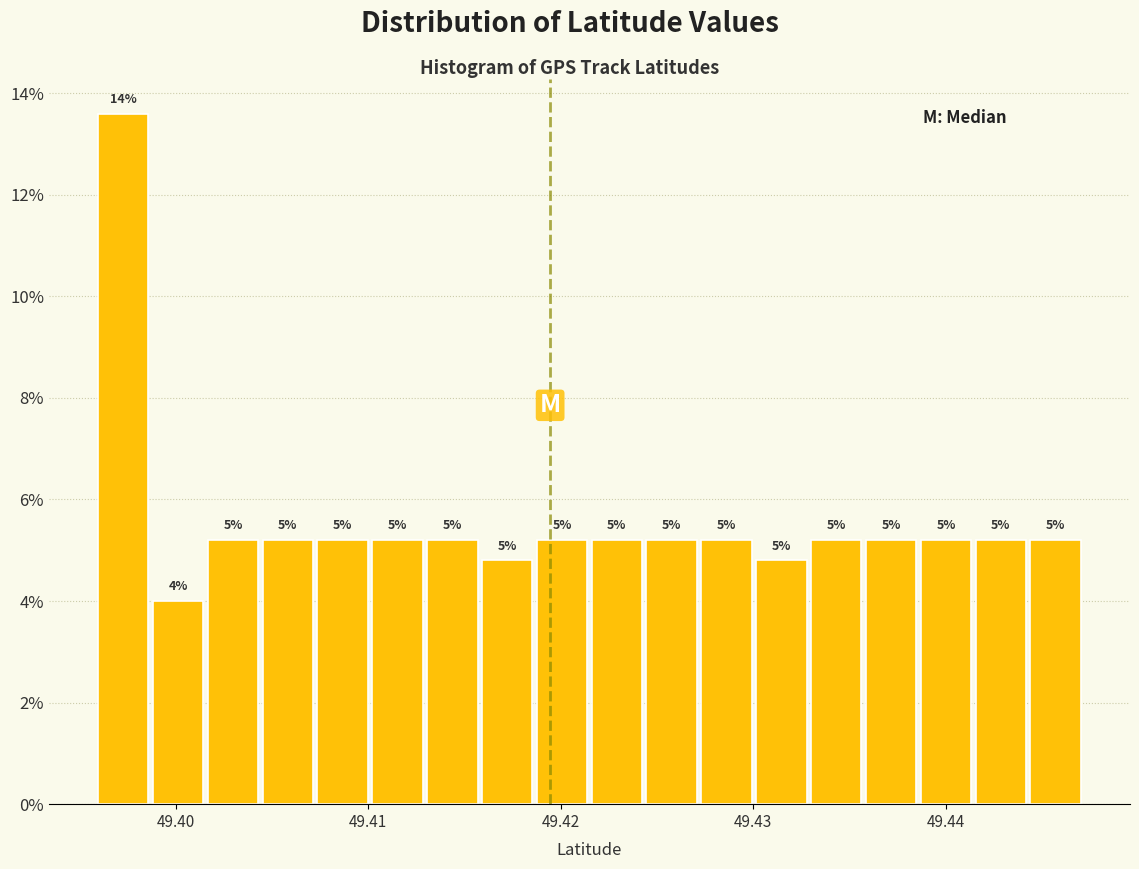

Around what value on the x-axis is the tallest bar? Give the approximate position of its centre, as read against the axis.

49.397